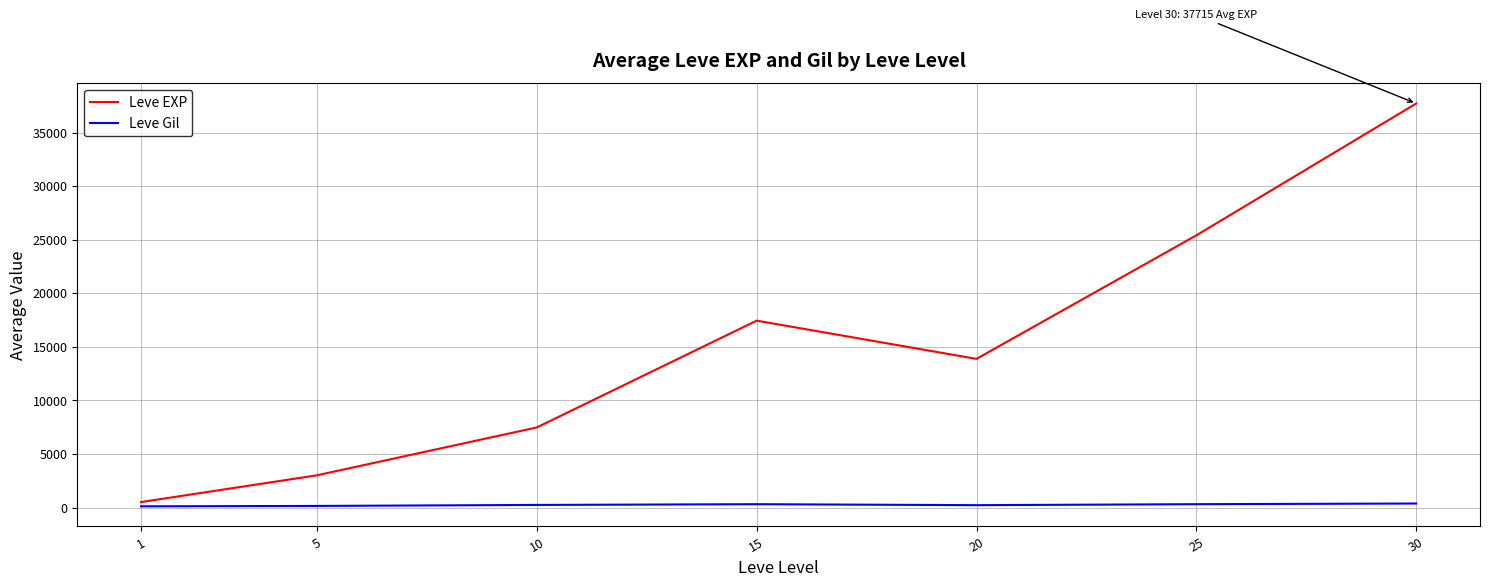

What is the greatest value displayed?

37715.0